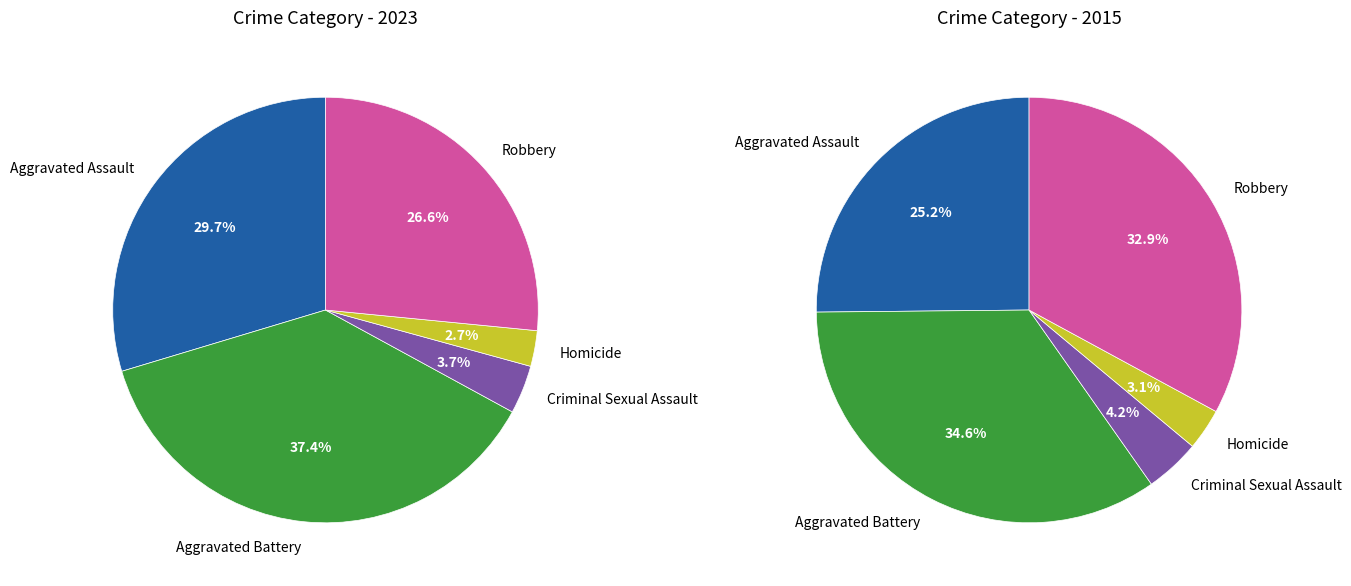

Rank the categories by value from highest to lowest.

Aggravated Battery, Aggravated Assault, Robbery, Criminal Sexual Assault, Homicide